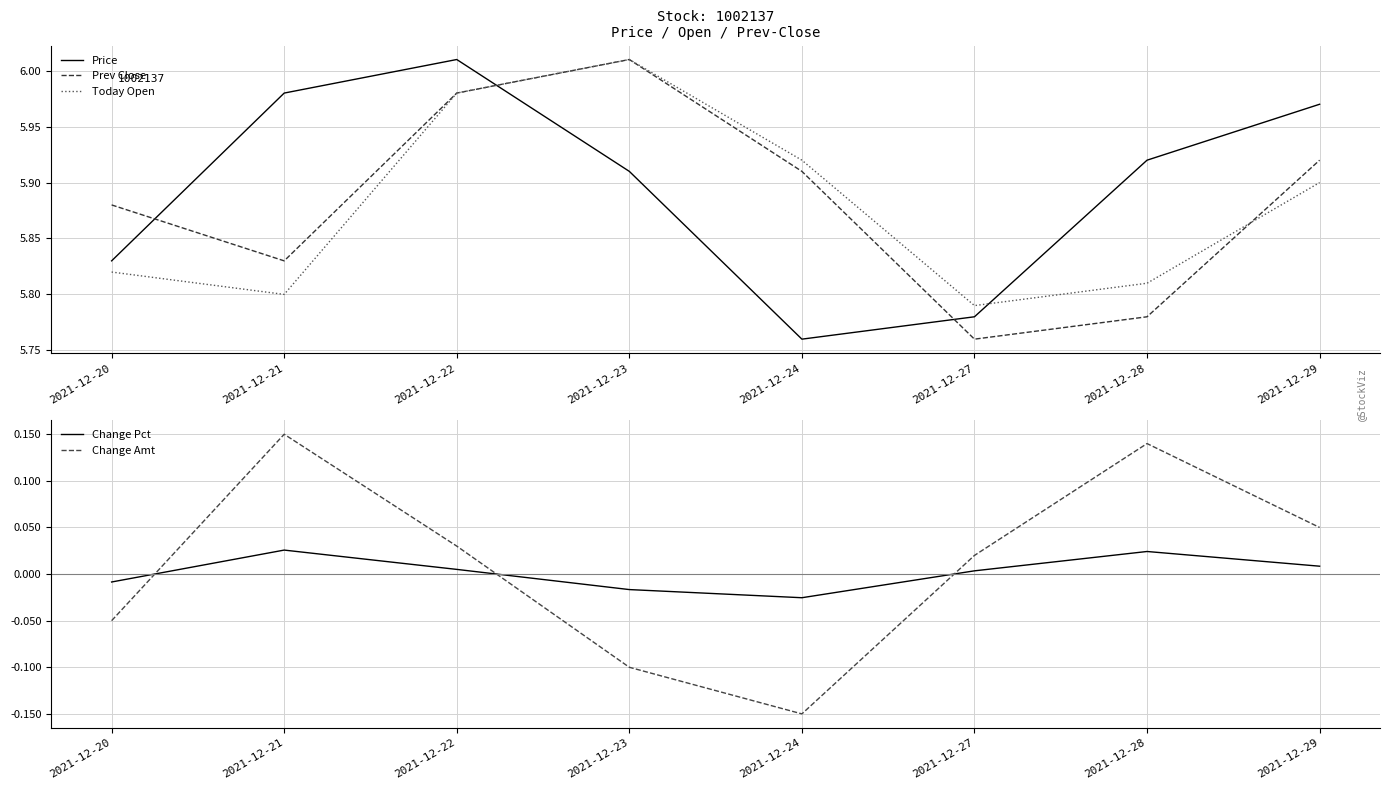

Is it true that Prev Close equals 6.0 at 2021-12-22?

True